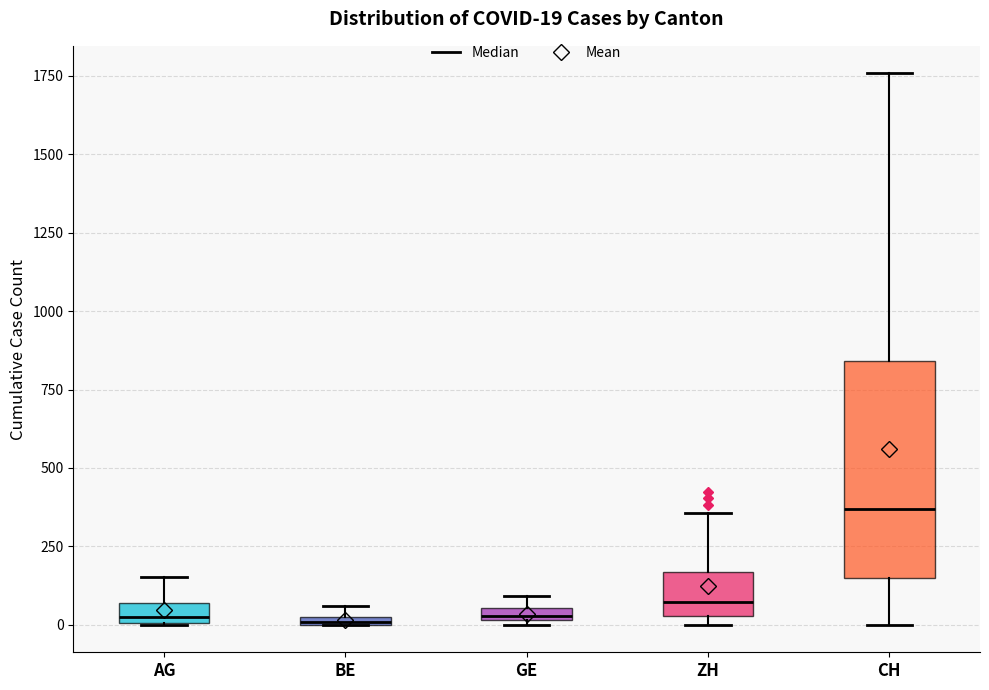

Comparing the boxes themselves (not the whiskers), which one is the tallest?

CH